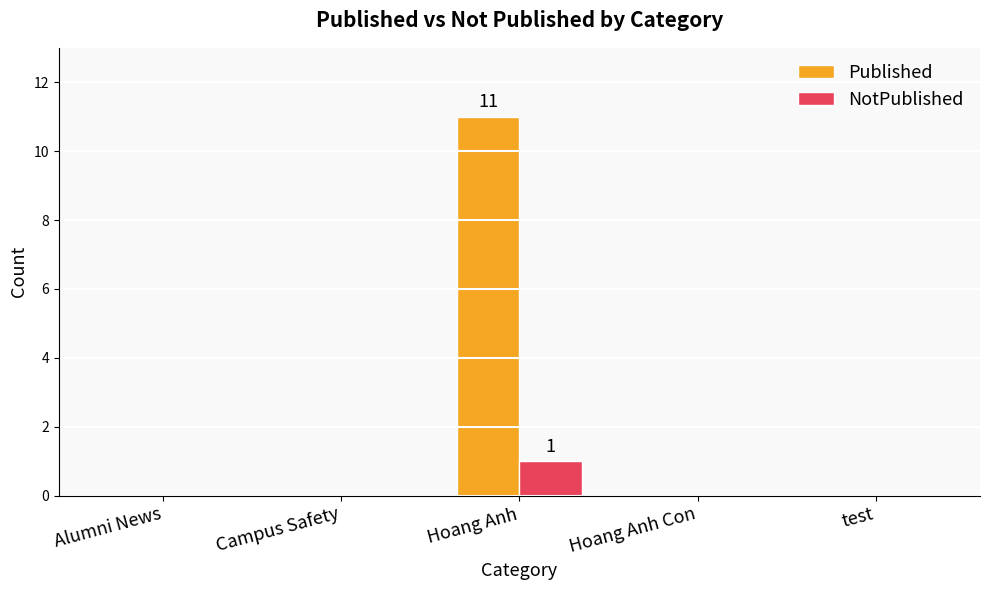

Does the chart contain stacked bars?

No